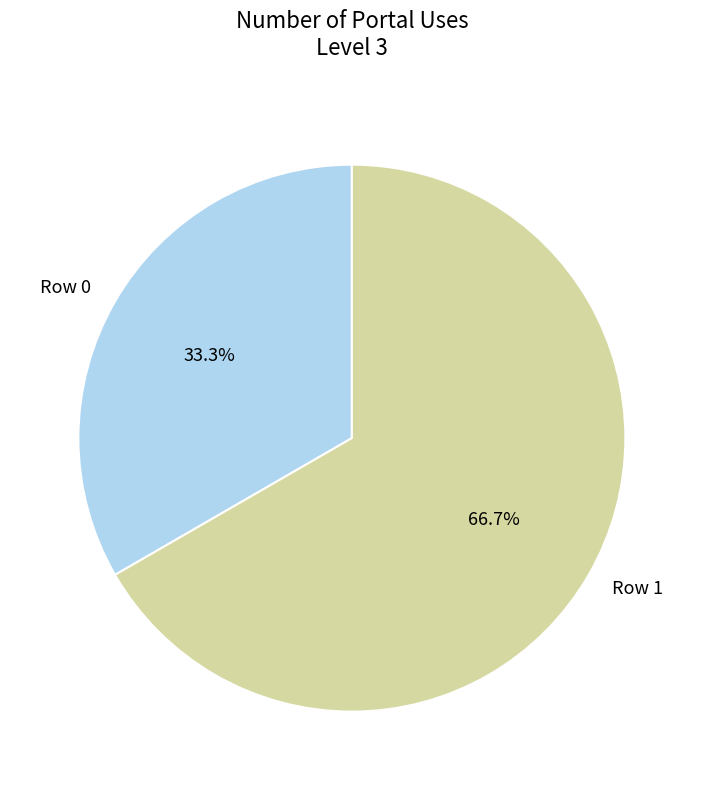

Which category has the biggest portion of the pie?

Row 1